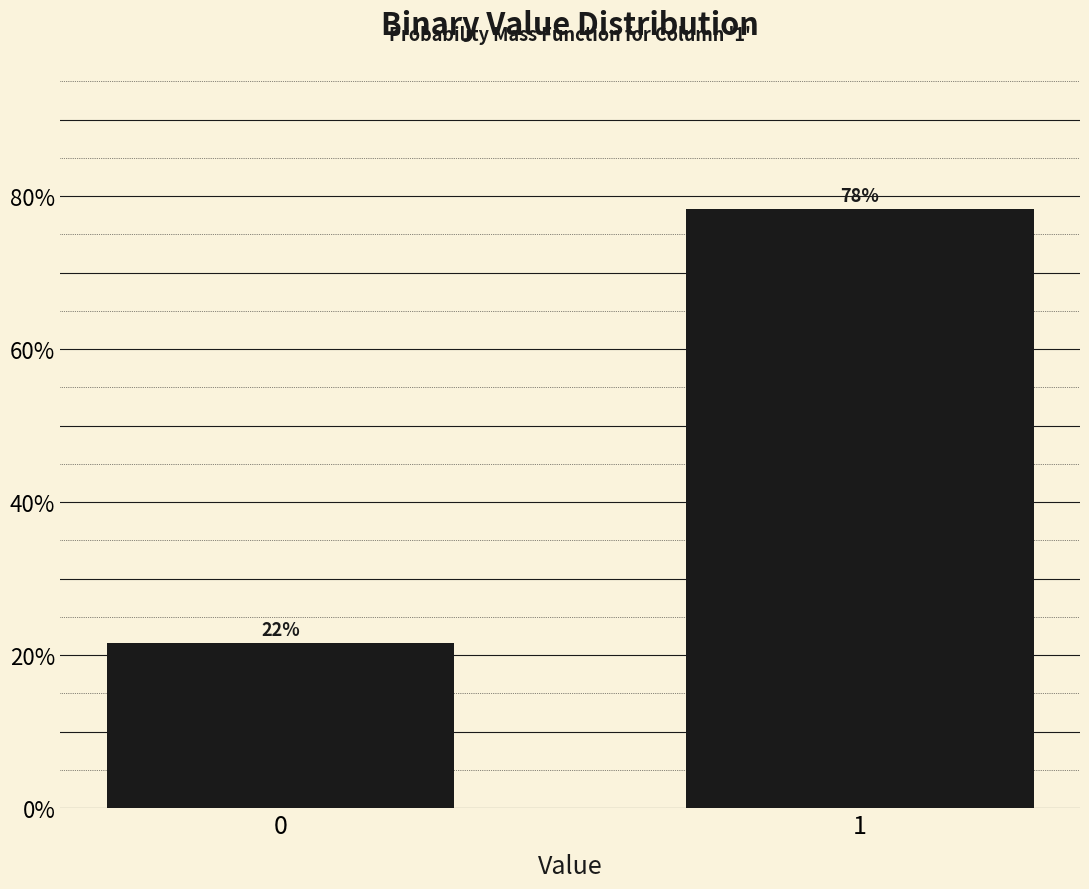

What is the value of the 1st bar from the left?

21.7